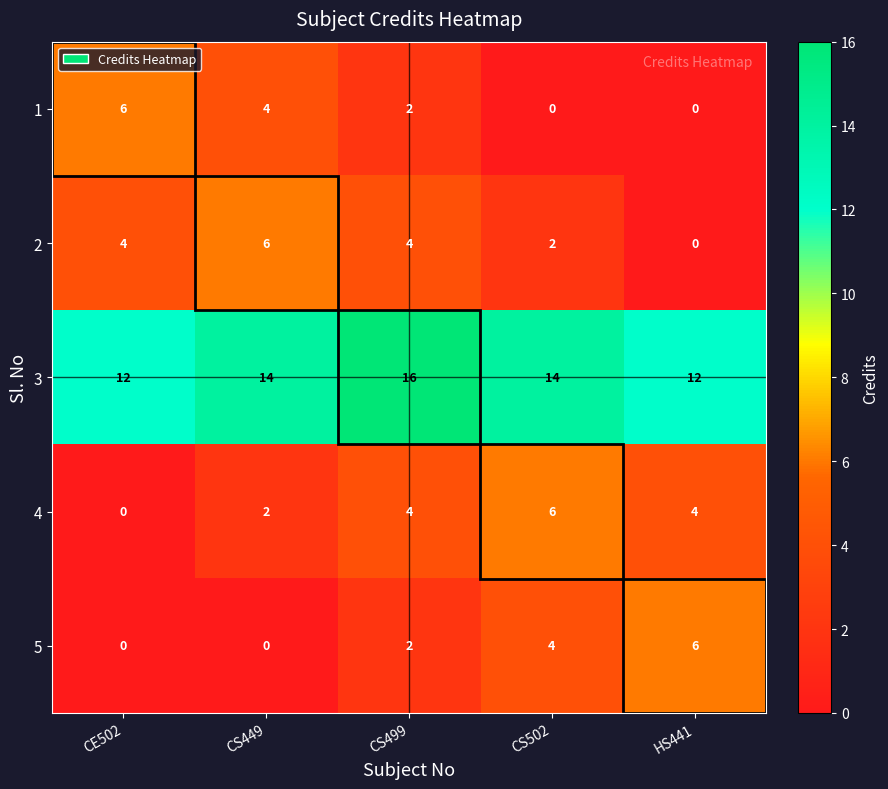

At how many categories does at least one series exceed 15?

1